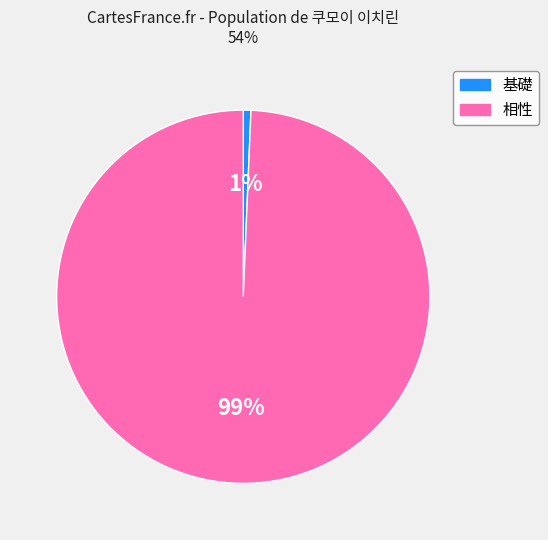

To the nearest percent, what is the combined percentage of 基礎 and 相性?

100%